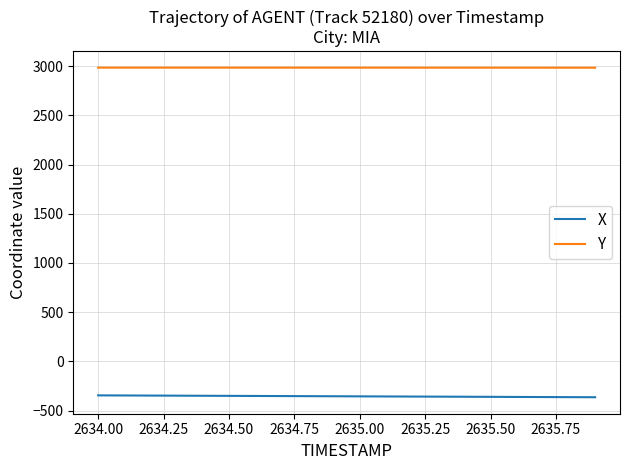

Which series has the largest total across all categories?

Y